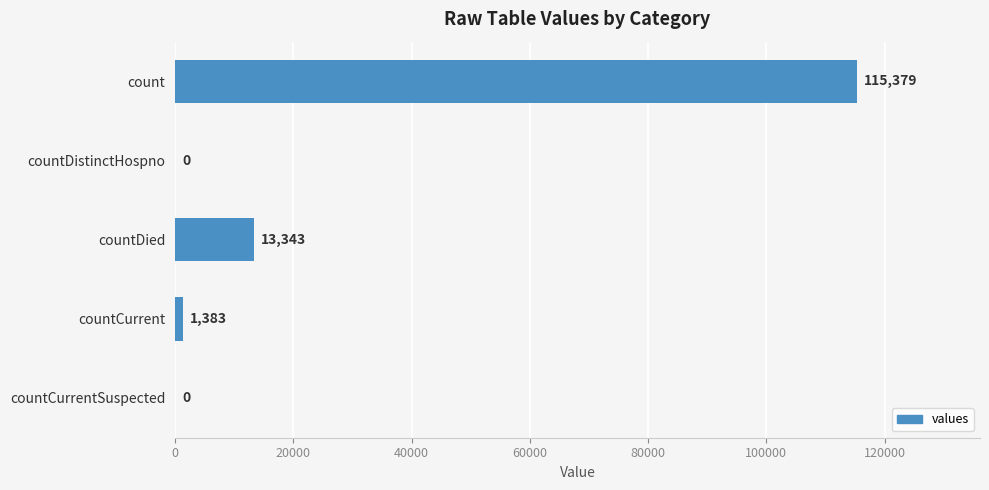

The value at countDied is 13343. True or false?

True